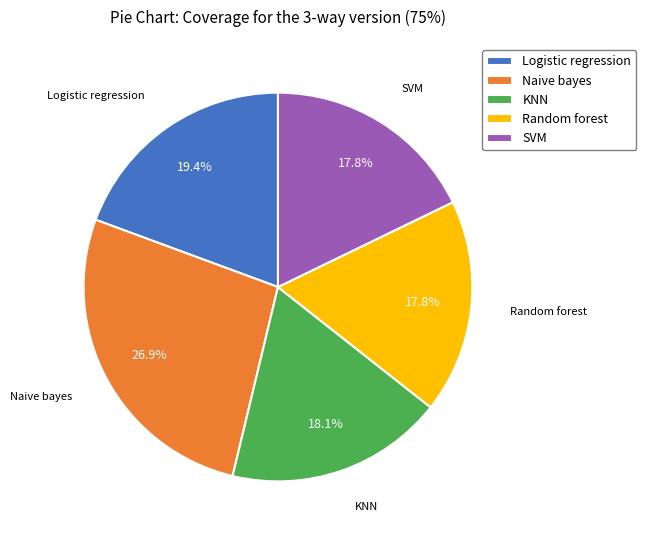

To the nearest percent, what percentage of the pie is Random forest?

18%